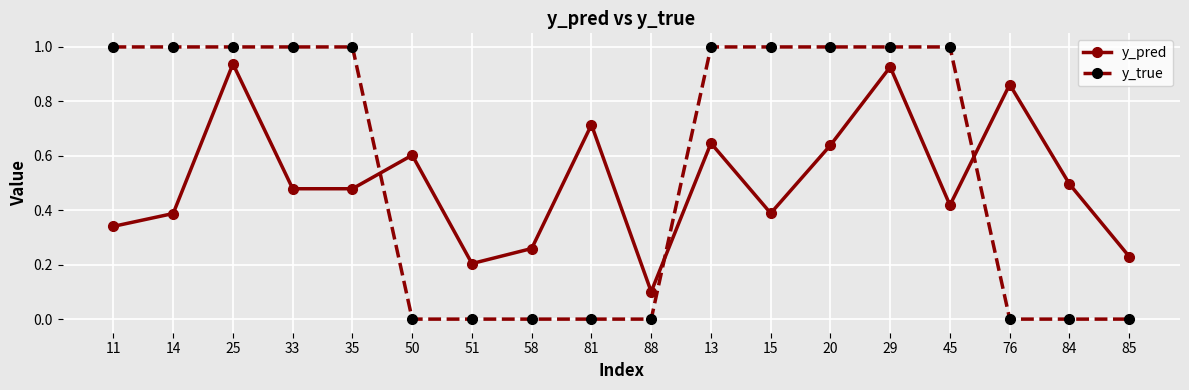

How many lines are shown in the chart?

2